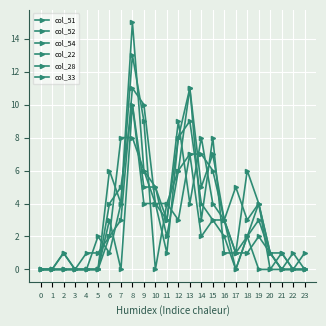

How many distinct data groups are displayed?

6